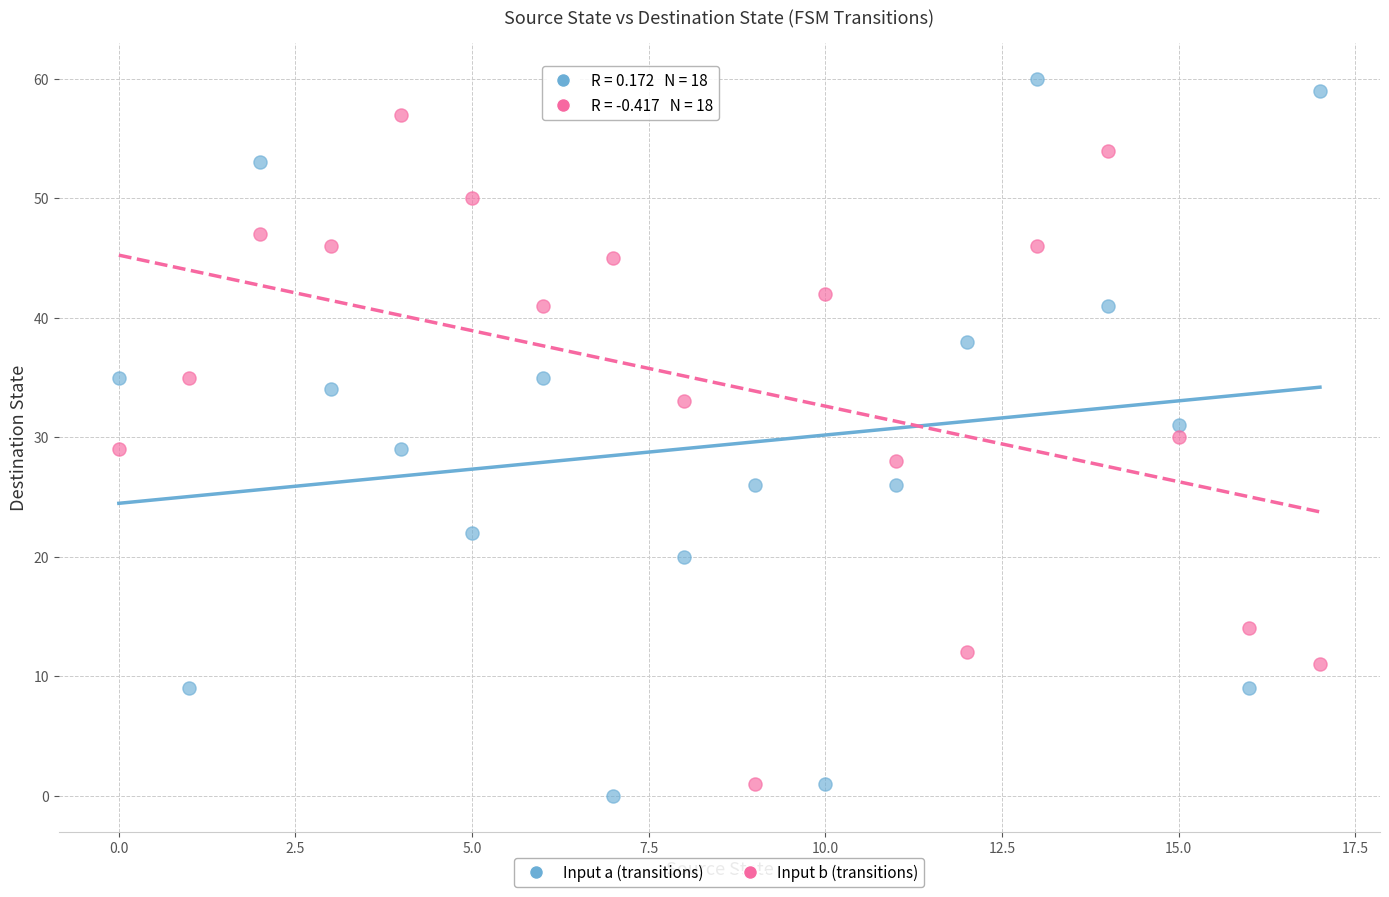

Across all data points, what is the range of Y values (max minus min)?

60